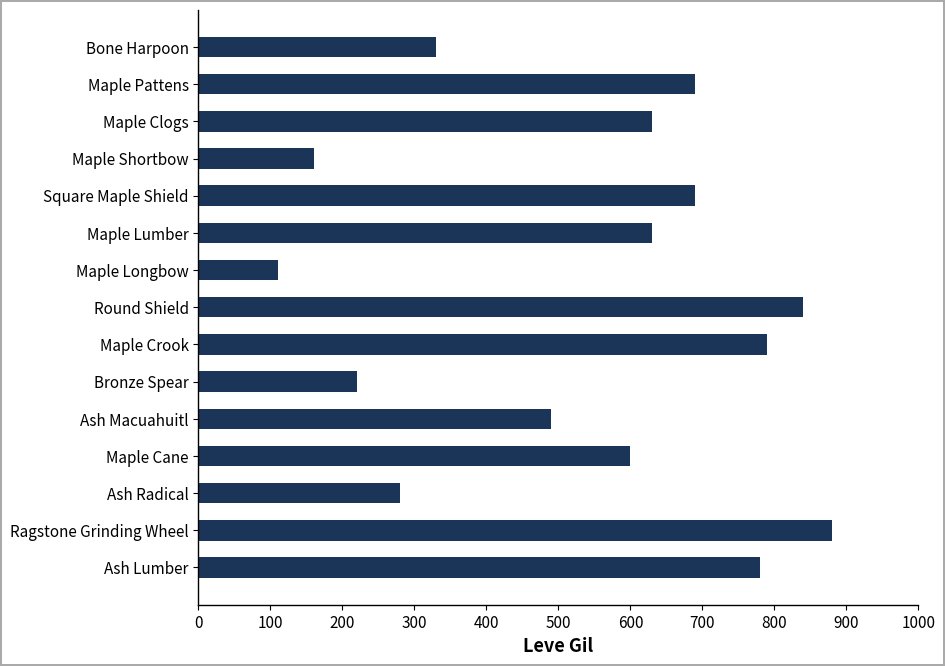

What is the sum of all values?

8120